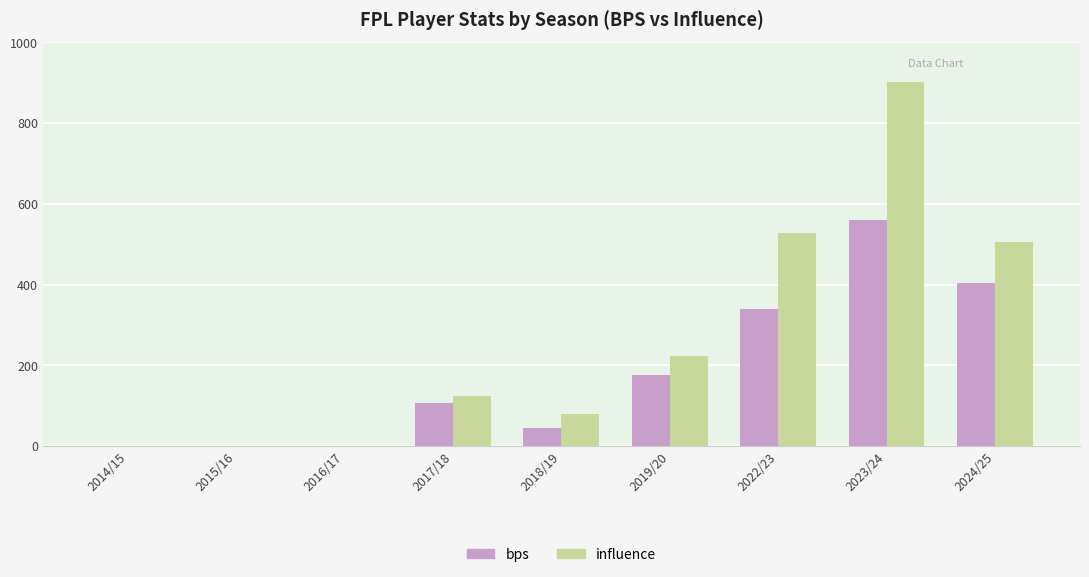

Which series has the largest range (max minus min)?

influence